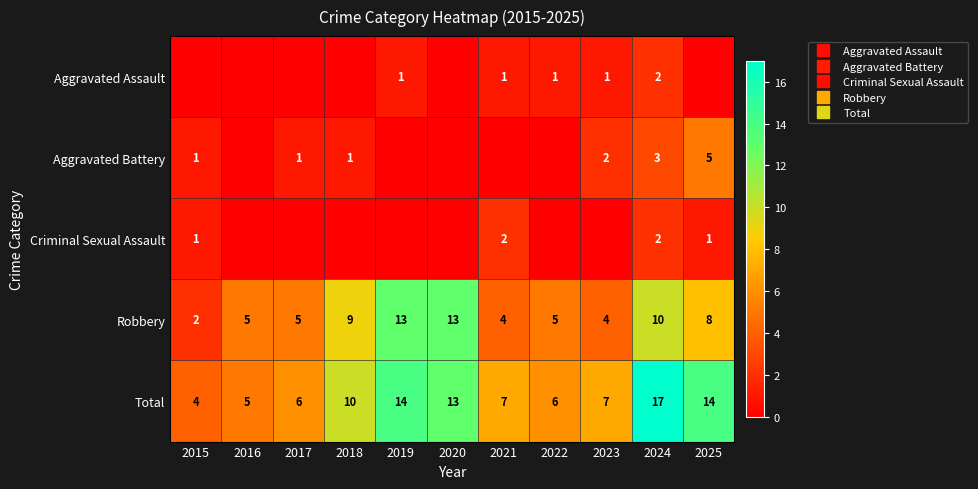

What is the highest value of the Total series?

17